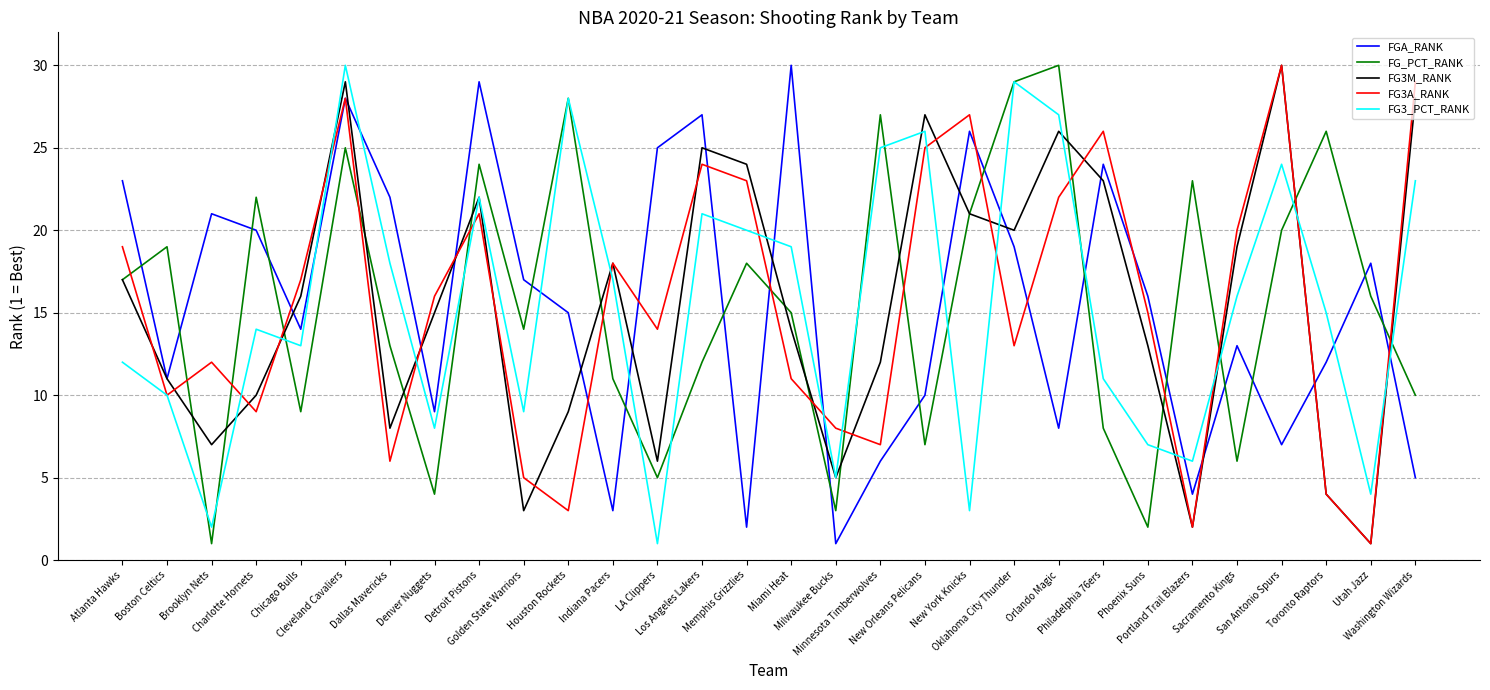

At which label does FGA_RANK reach its minimum?

Milwaukee Bucks